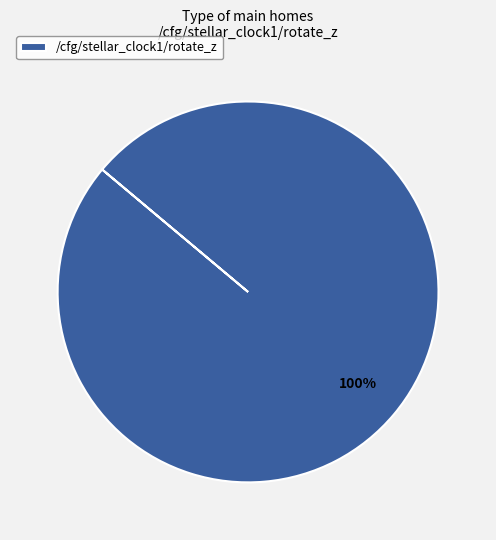

True or false: /cfg/stellar_clock1/rotate_z accounts for 100% of the total.

True